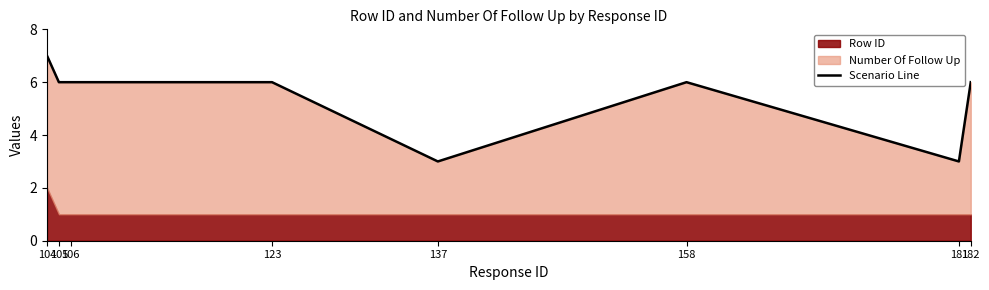

Between 182 and 123, which is larger?

182